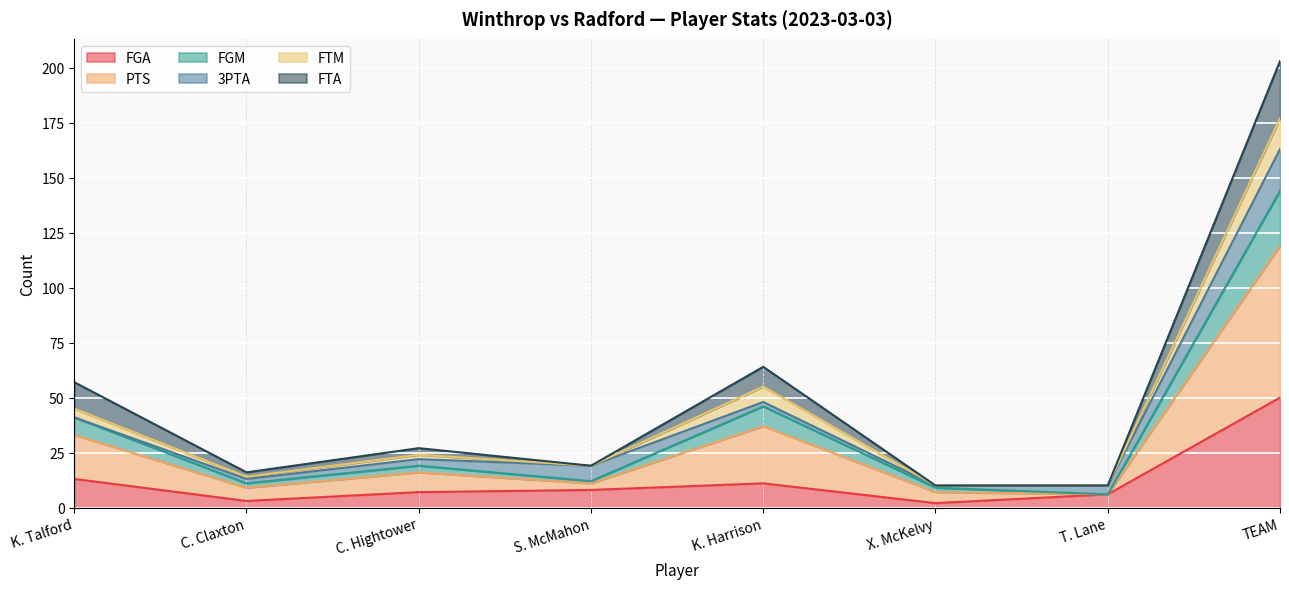

At which category is the sum across all series the highest?

TEAM